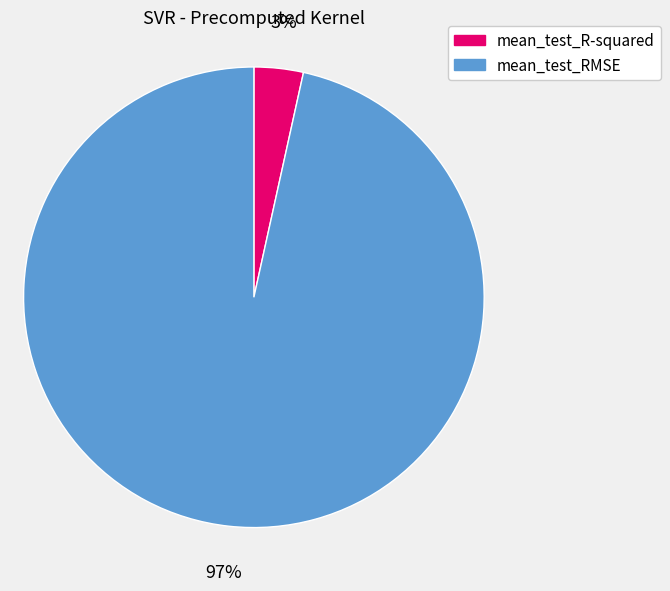

How many segments does this pie chart have?

2